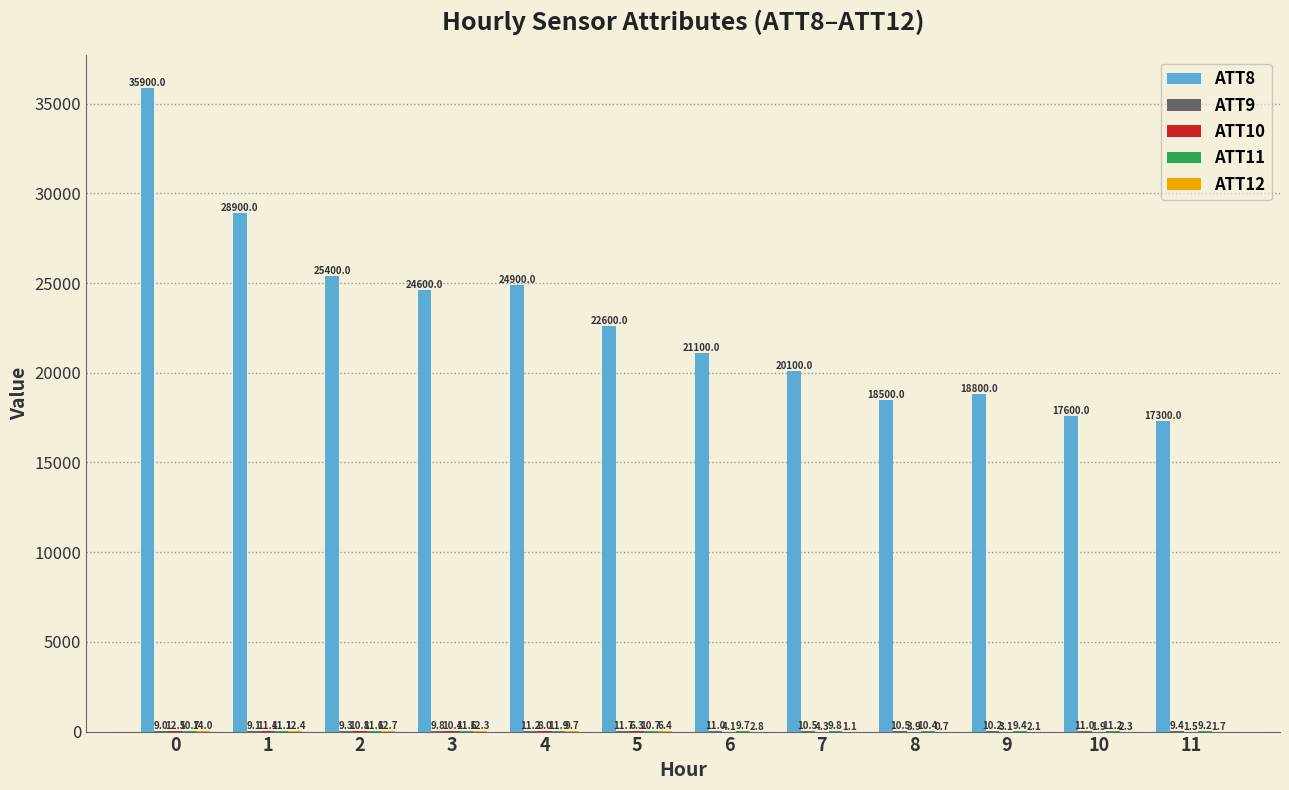

The ATT8 series shows 31540.1 at 8. True or false?

False